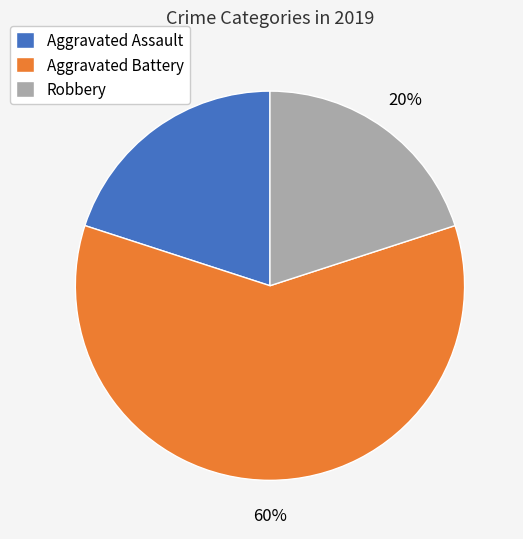

Is the sum of Robbery and Aggravated Battery greater than half?

Yes